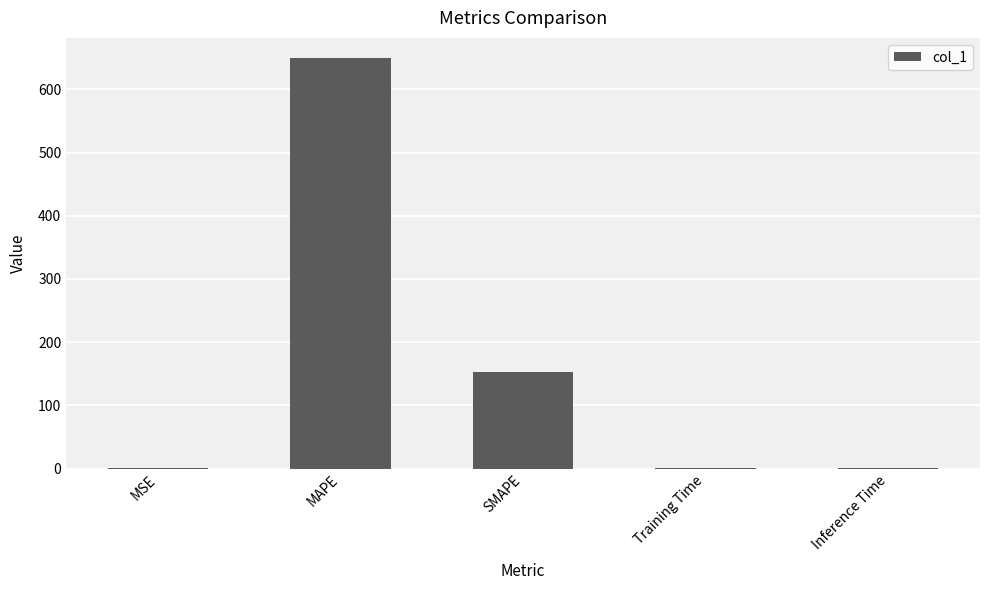

Which category has the highest value across all series?

MAPE